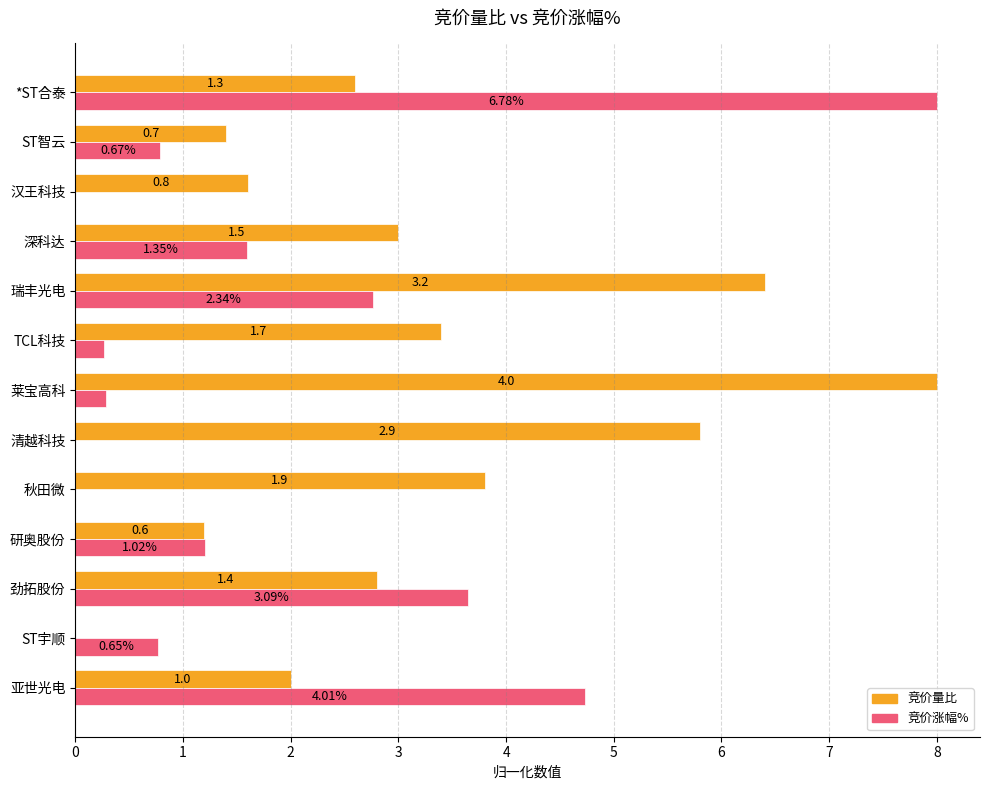

What are all the series names shown in the legend?

竞价量比, 竞价涨幅%